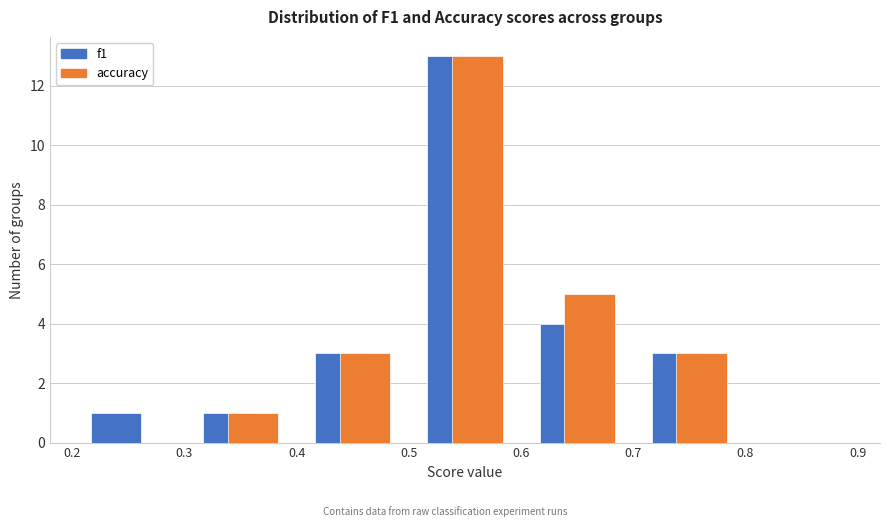

Reading left to right, transcribe this chart: for each range on the x-axis, give the height of each series' bar. The values are not printed on the chart, so give them approximately, as read against the axis.

0.2 to 0.3: f1=1	accuracy=0
0.3 to 0.4: f1=1	accuracy=1
0.4 to 0.5: f1=3	accuracy=3
0.5 to 0.6: f1=13	accuracy=13
0.6 to 0.7: f1=4	accuracy=5
0.7 to 0.8: f1=3	accuracy=3
0.8 to 0.9: f1=0	accuracy=0